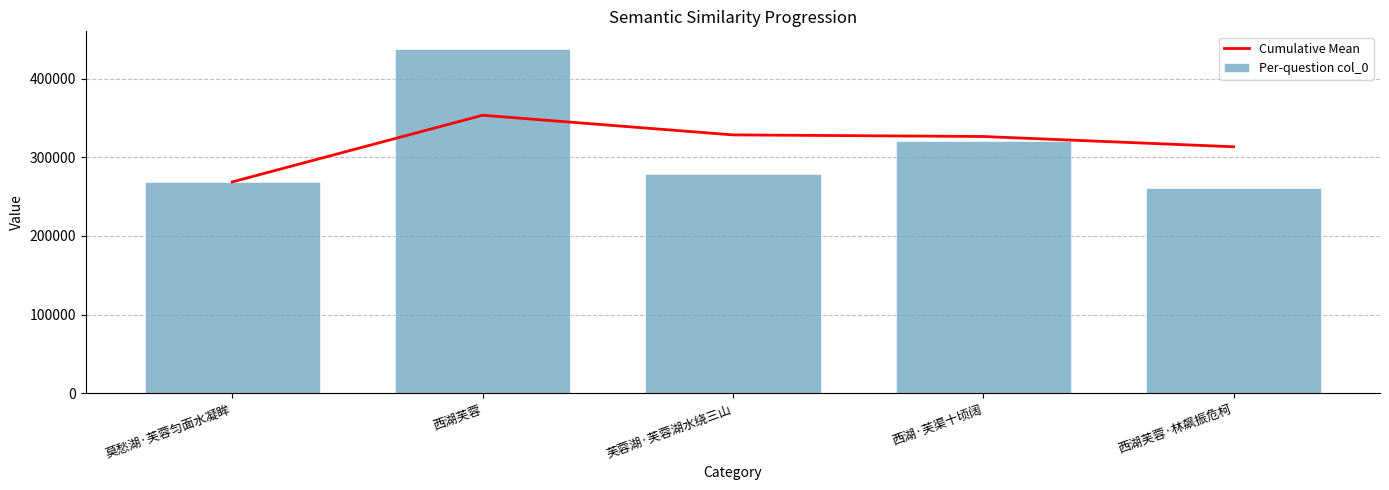

Which series has the widest spread of values?

Per-question col_0